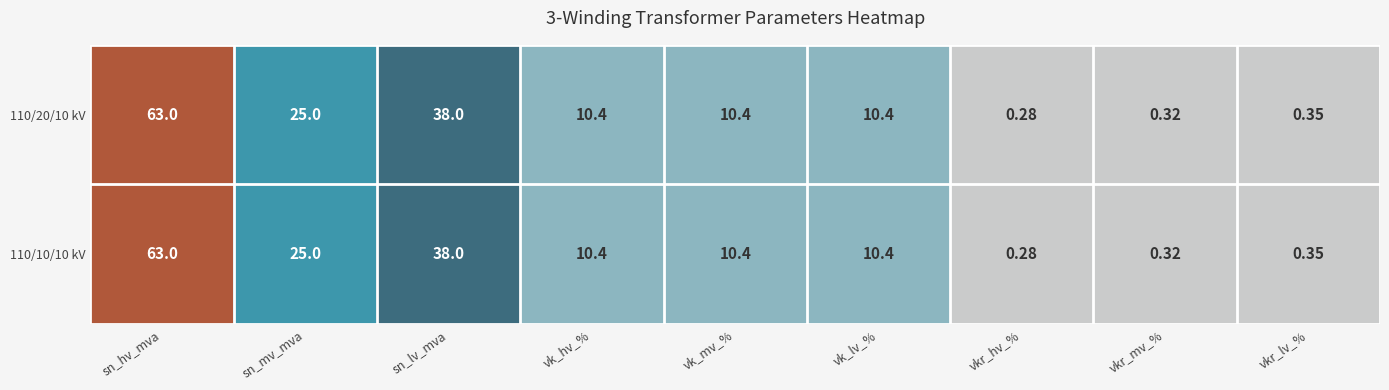

Where is 110/20/10 kV nearest to the value 31?

sn_mv_mva